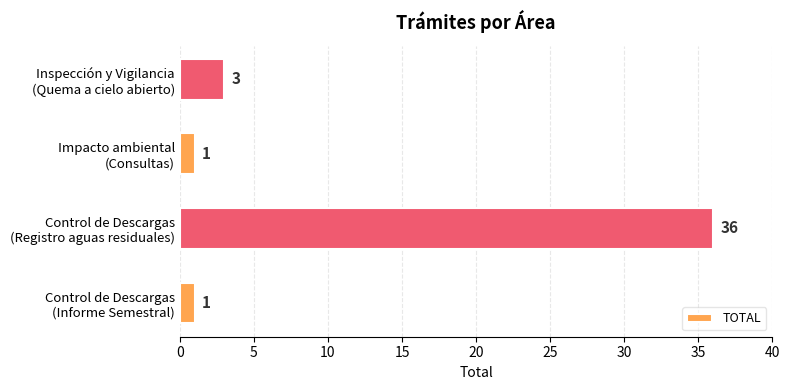

What is the maximum value shown in the chart?

36